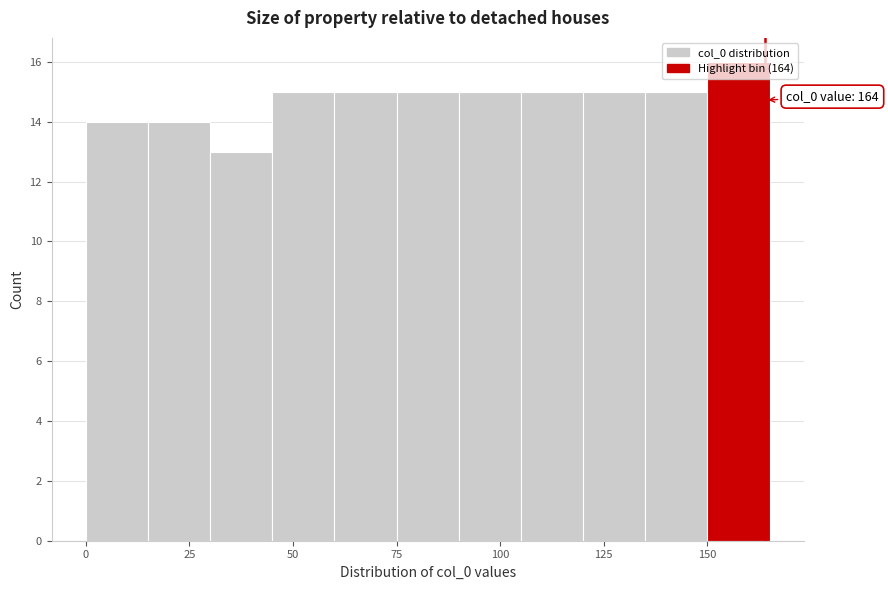

Read against the x-axis, roughly where is the centre of the tallest bar?

160